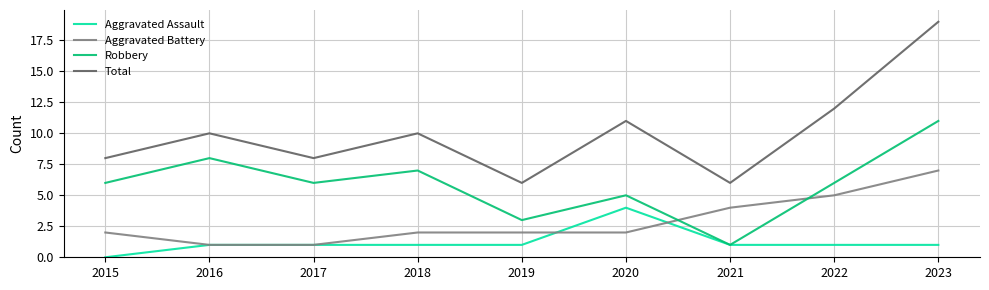

Reading left to right, list all the values displayed in this chart.

Aggravated Assault: 0	1	1	1	1	4	1	1	1
Aggravated Battery: 2	1	1	2	2	2	4	5	7
Robbery: 6	8	6	7	3	5	1	6	11
Total: 8	10	8	10	6	11	6	12	19